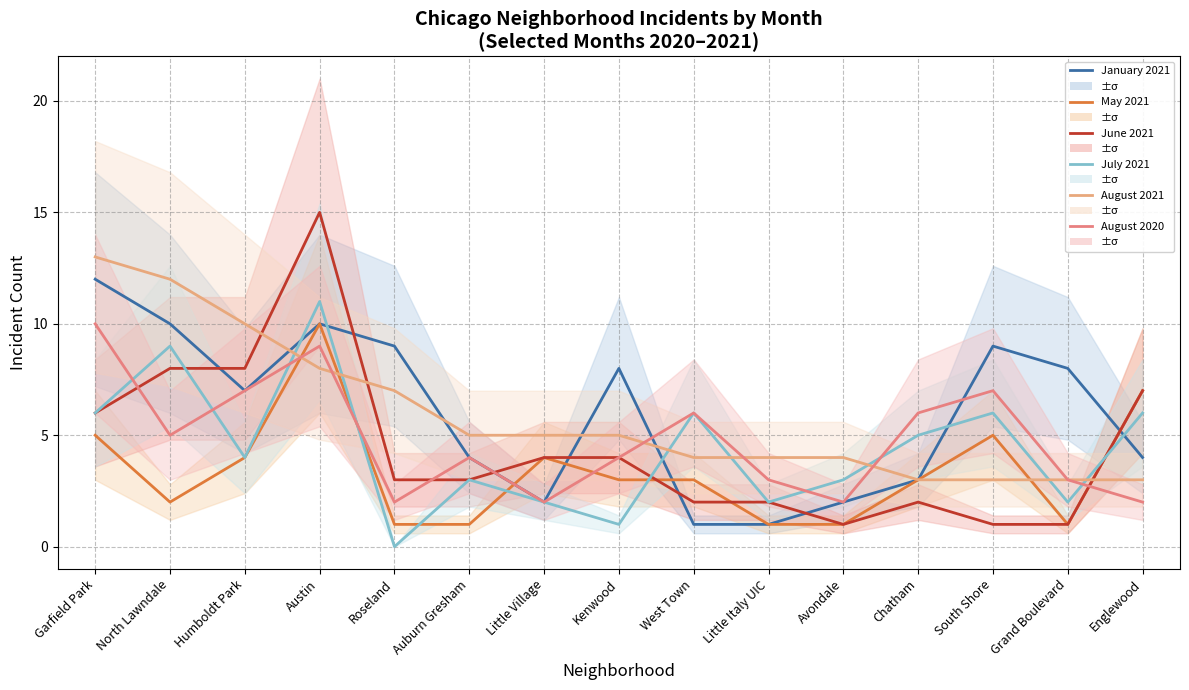

At how many categories does at least one series exceed 3?

15